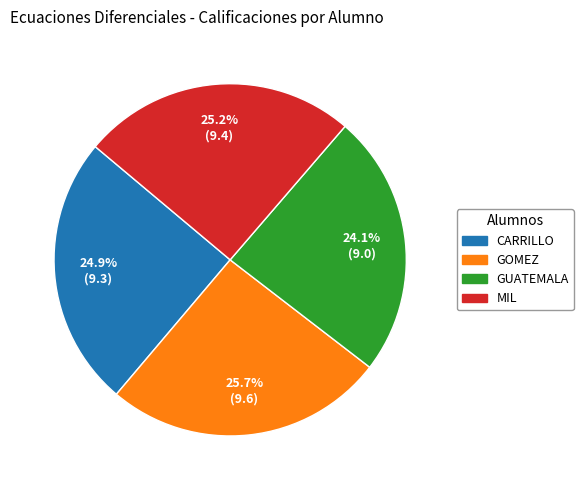

Is there any slice that represents more than half of the pie?

No